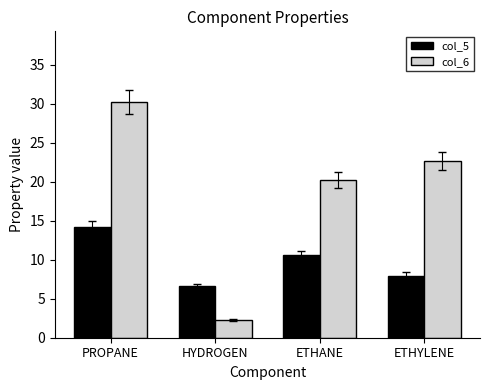

True or false: col_5 has a value of 6.6 at HYDROGEN.

True